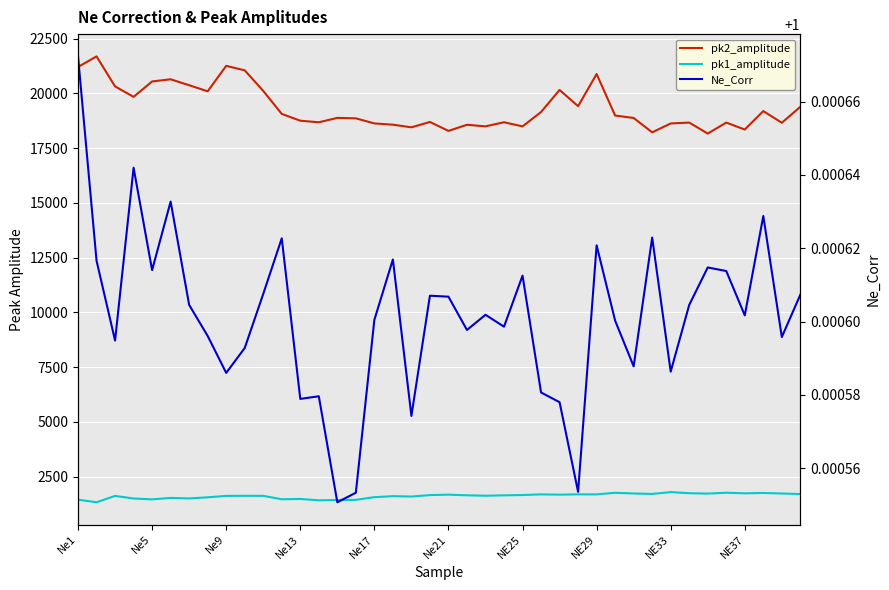

In pk1_amplitude, how many points are lower than both neighbors (excluding endpoints)?

12